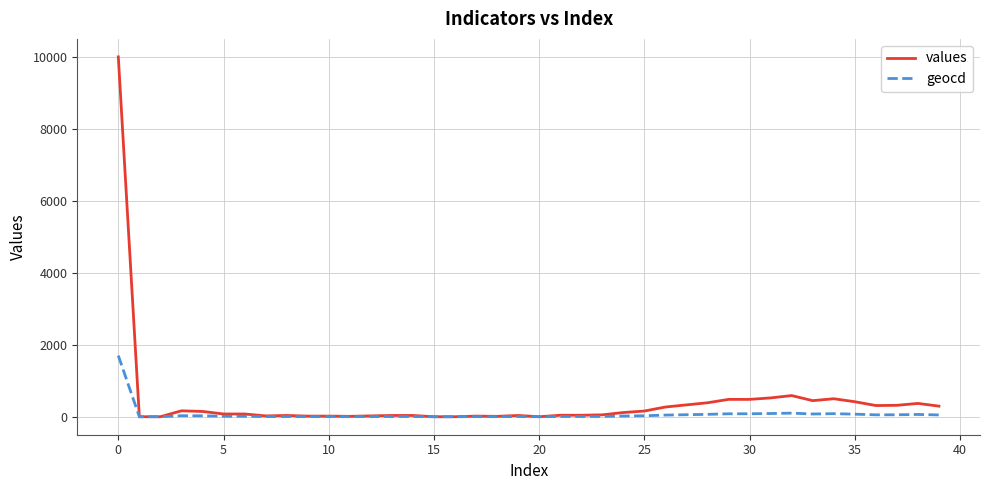

What is the greatest value displayed?

10000